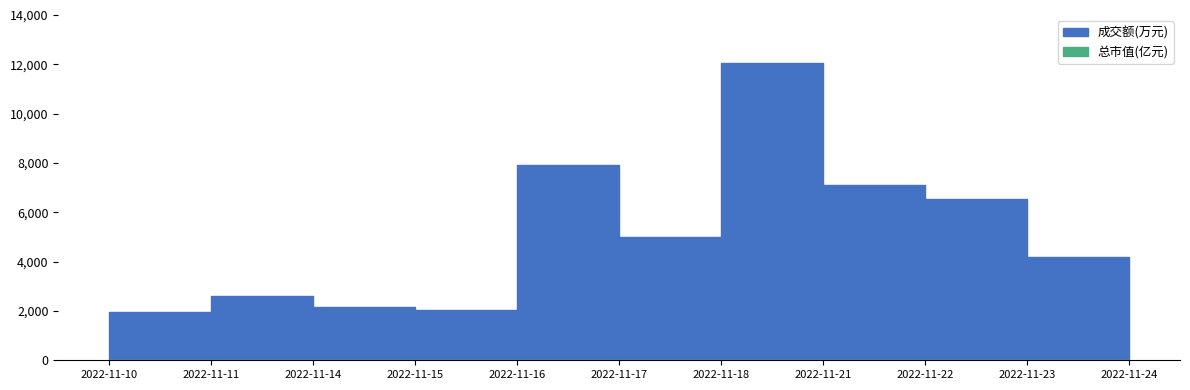

Does the chart have visible grid lines?

No